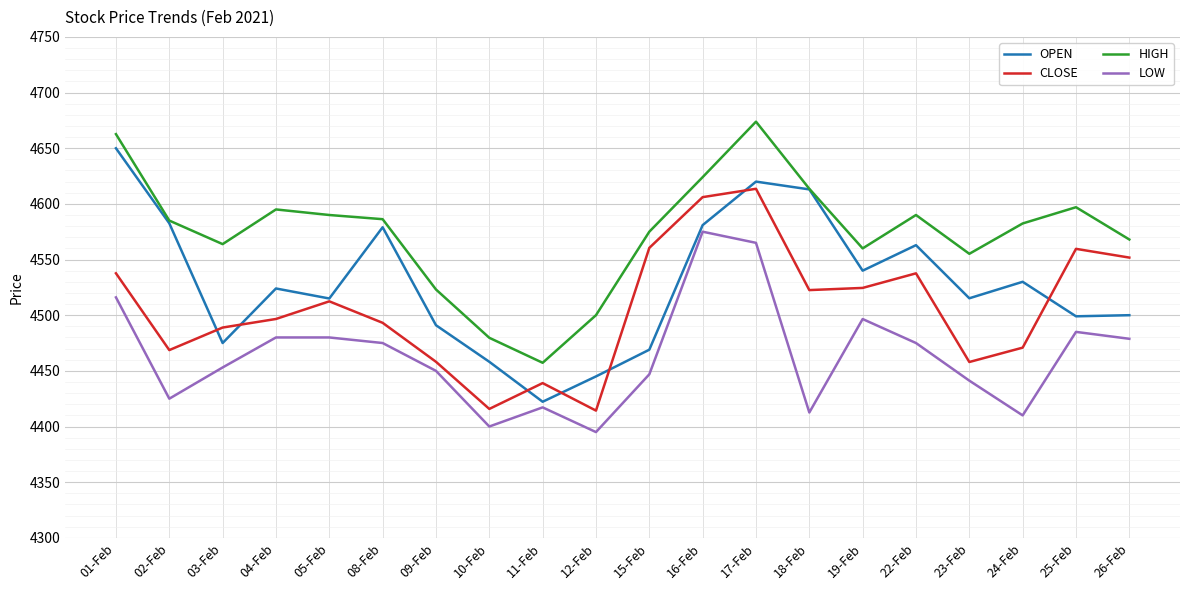

At which label does HIGH reach its peak?

17-Feb